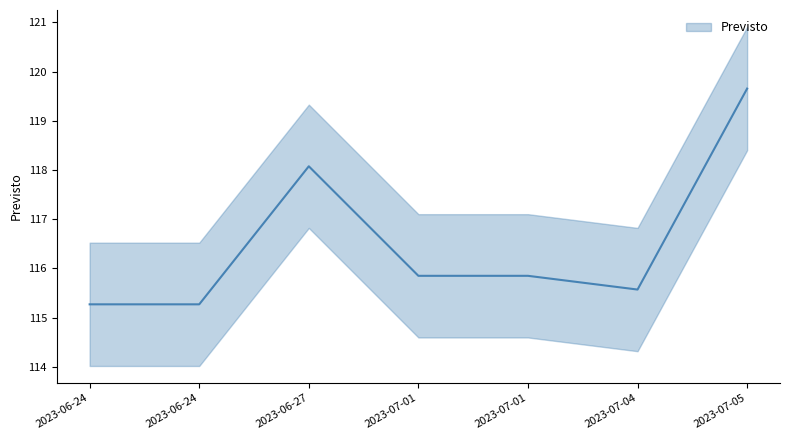

What is the difference between the values at 2023-06-27 and 2023-06-24?

2.8